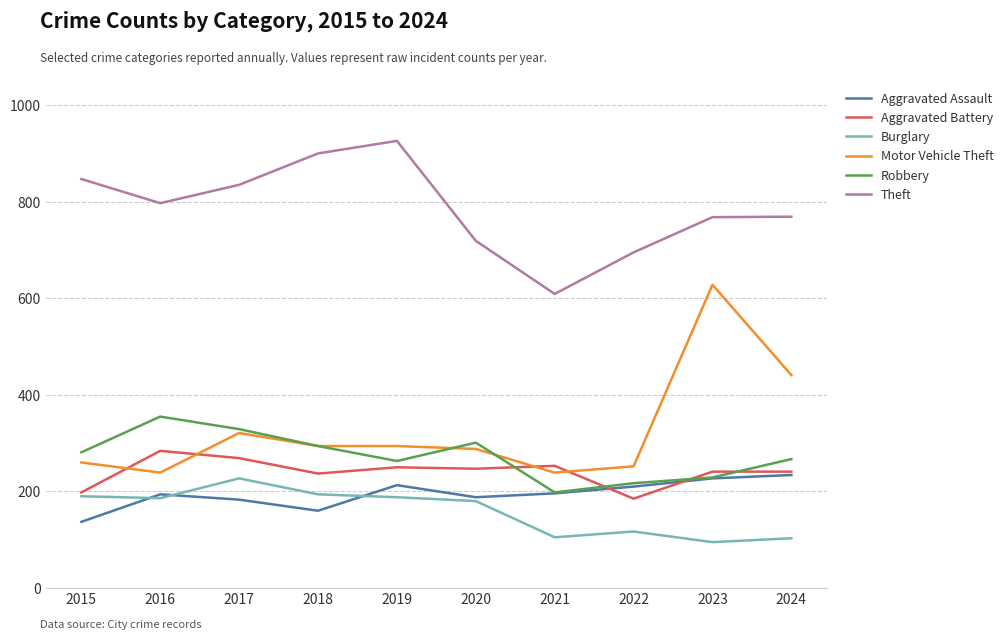

Which series has the widest spread of values?

Motor Vehicle Theft